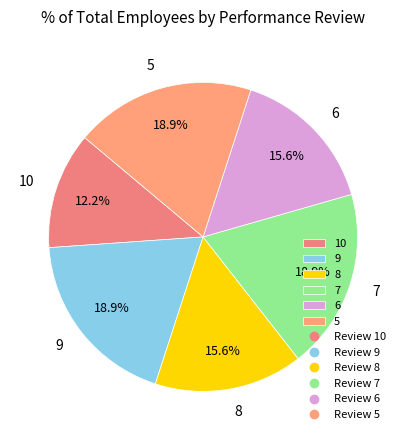

Approximately how many times larger is the value at 6 compared to 10?

1.3